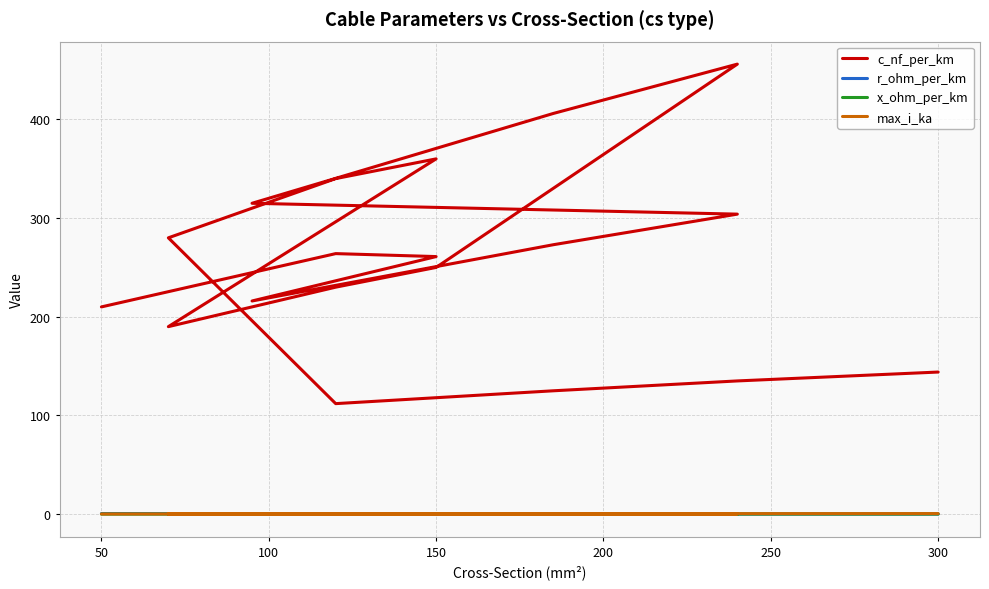

True or false: c_nf_per_km and r_ohm_per_km cross at least once.

False